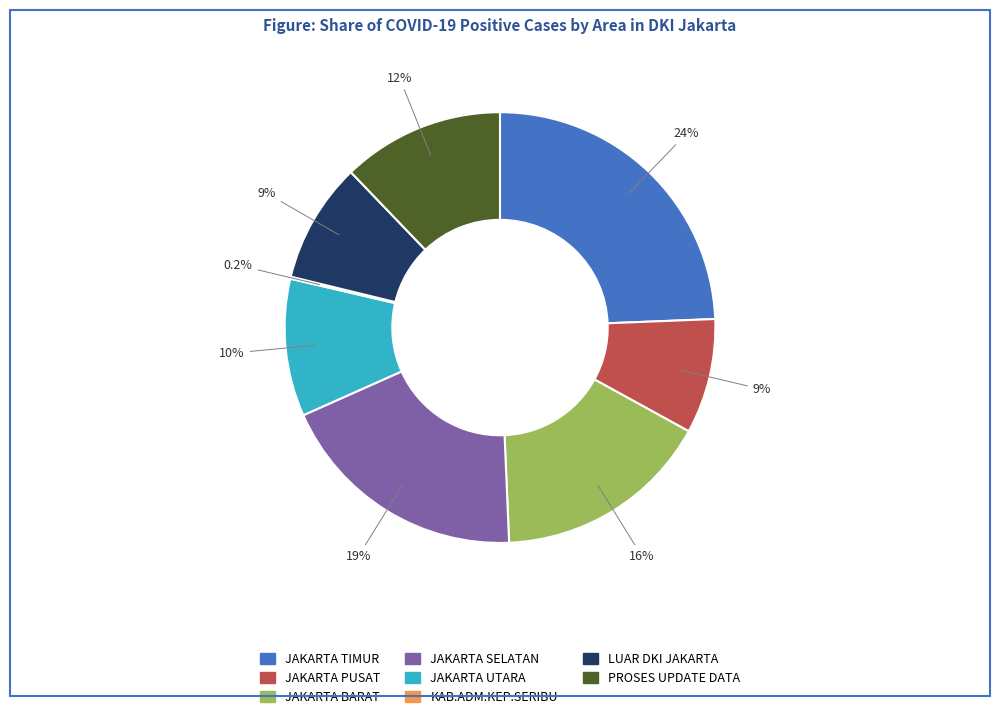

To the nearest percent, what is the average slice percentage?

12%